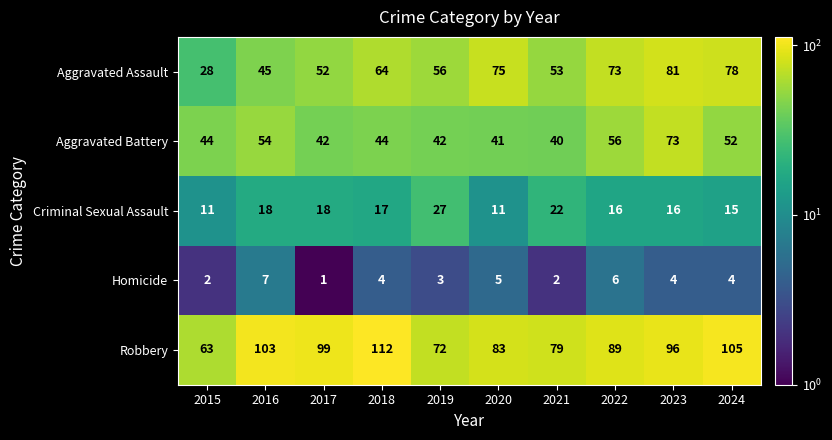

The value of Homicide at 2015 is 2. True or false?

True